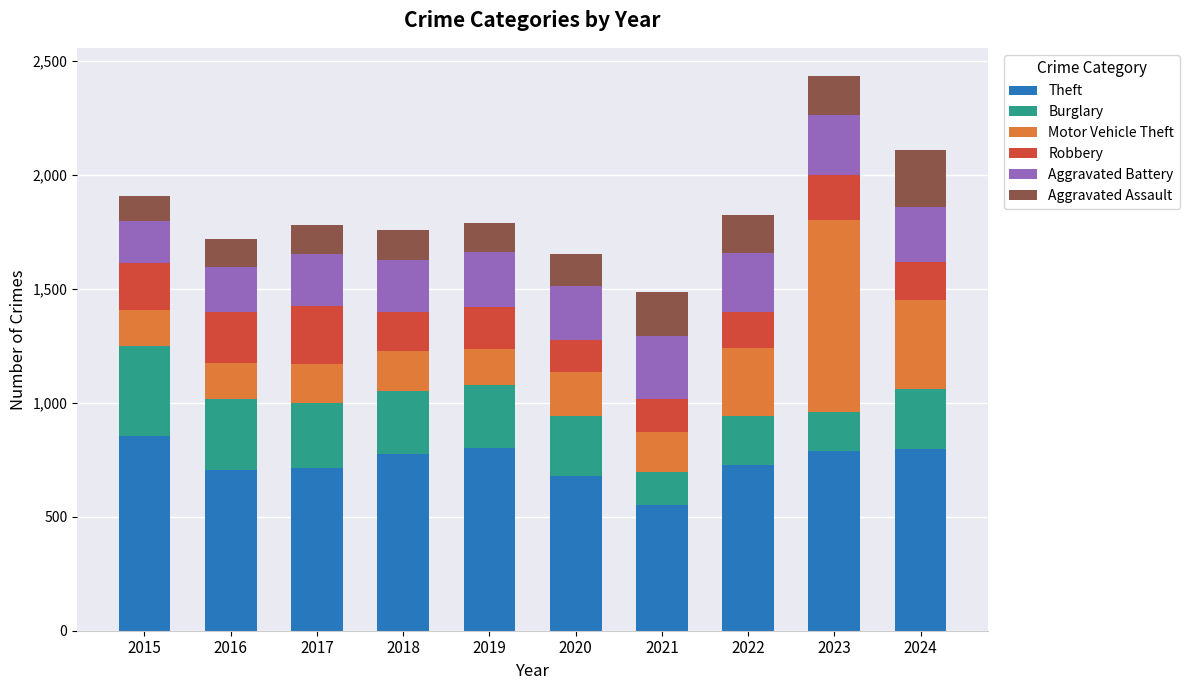

The value of Theft at 2024 is 797. True or false?

True